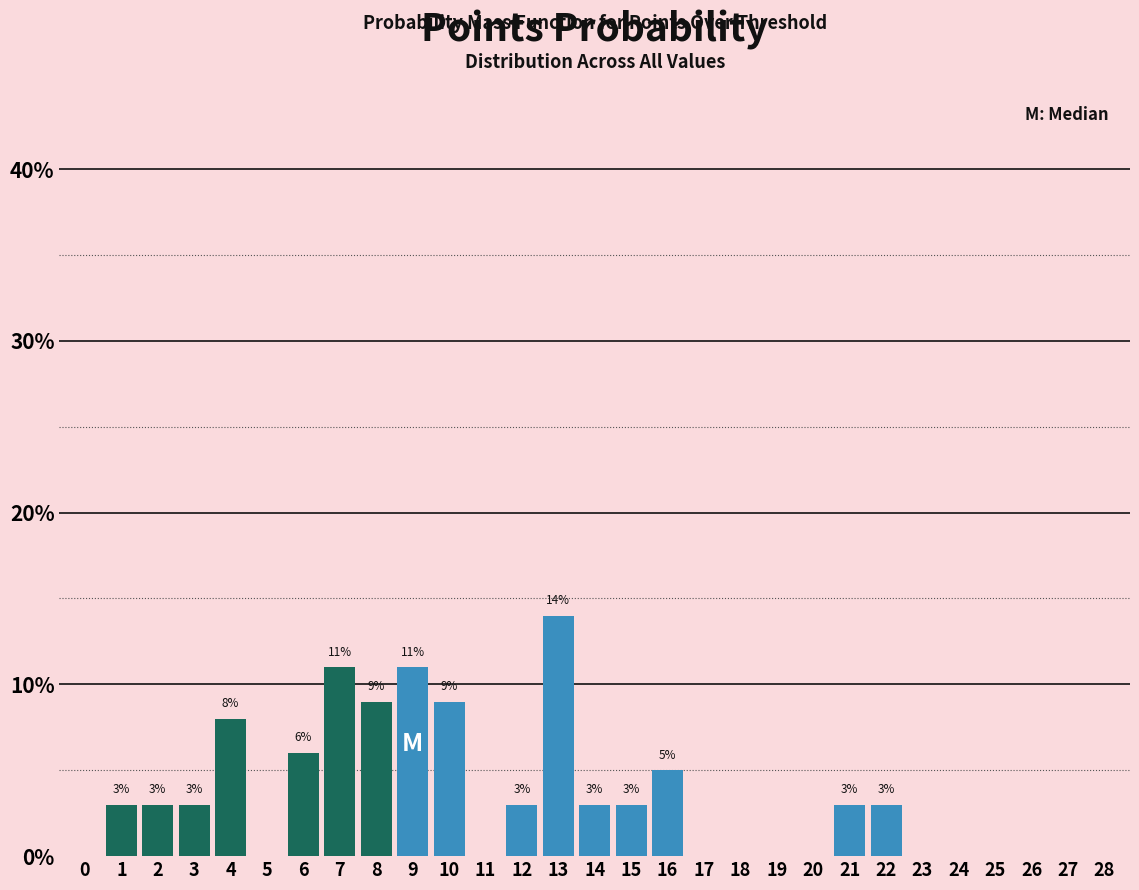

Reading left to right, transcribe all the data shown in this chart.

0=0	1=3	2=3	3=3	4=8	5=0	6=6	7=11	8=9	9=11	10=9	11=0	12=3	13=14	14=3	15=3	16=5	17=0	18=0	19=0	20=0	21=3	22=3	23=0	24=0	25=0	26=0	27=0	28=0